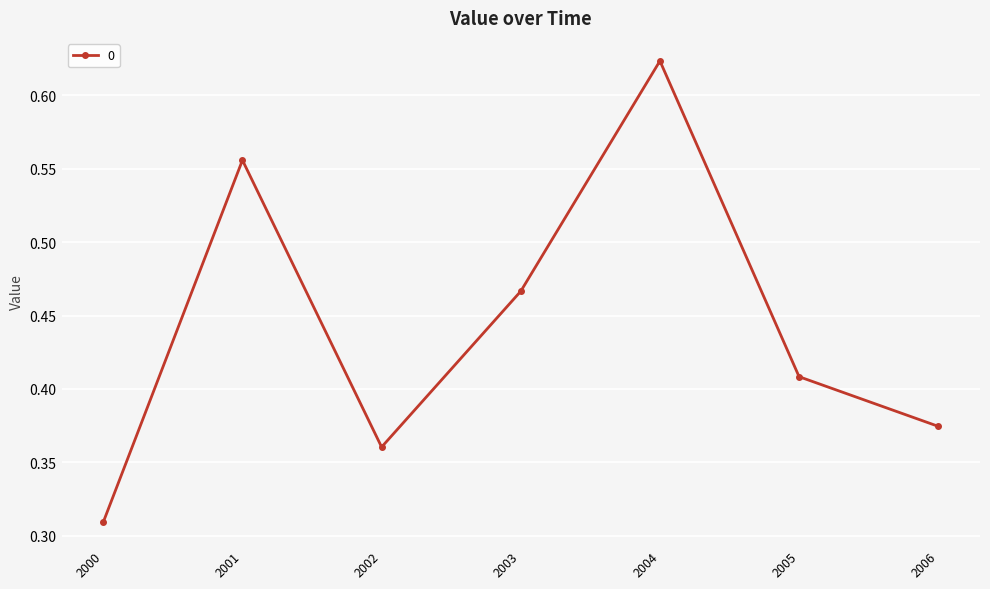

Where is the data nearest to the value 0?

2000